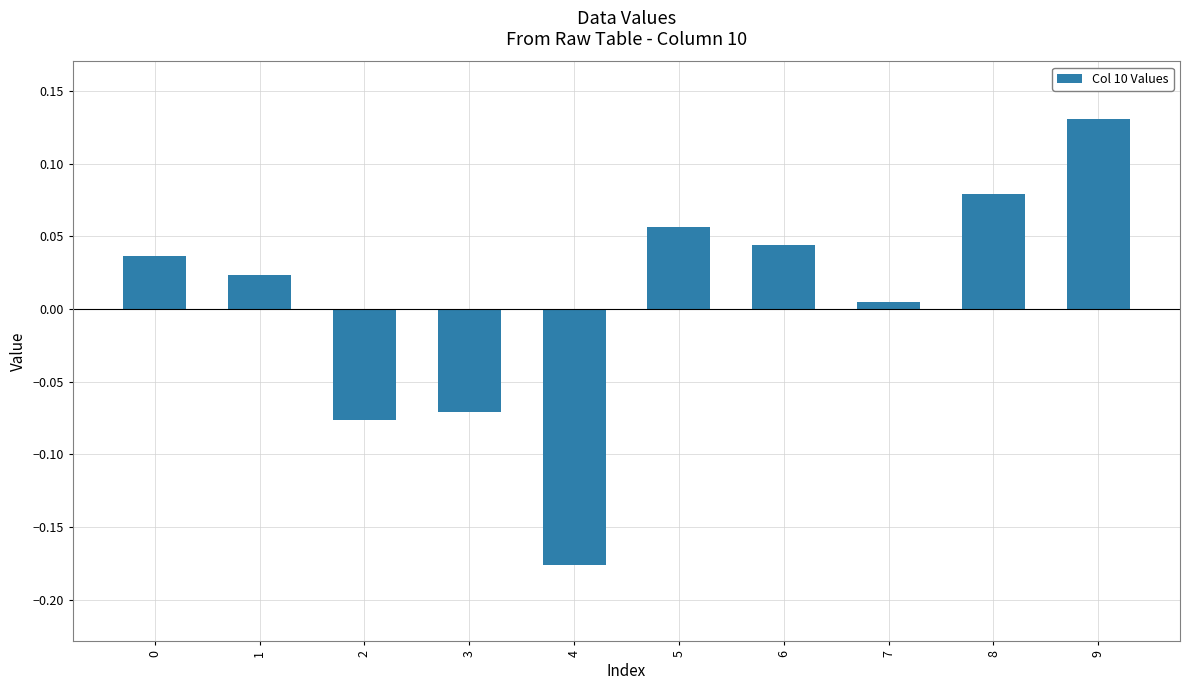

At which label is the value closest to 0?

7